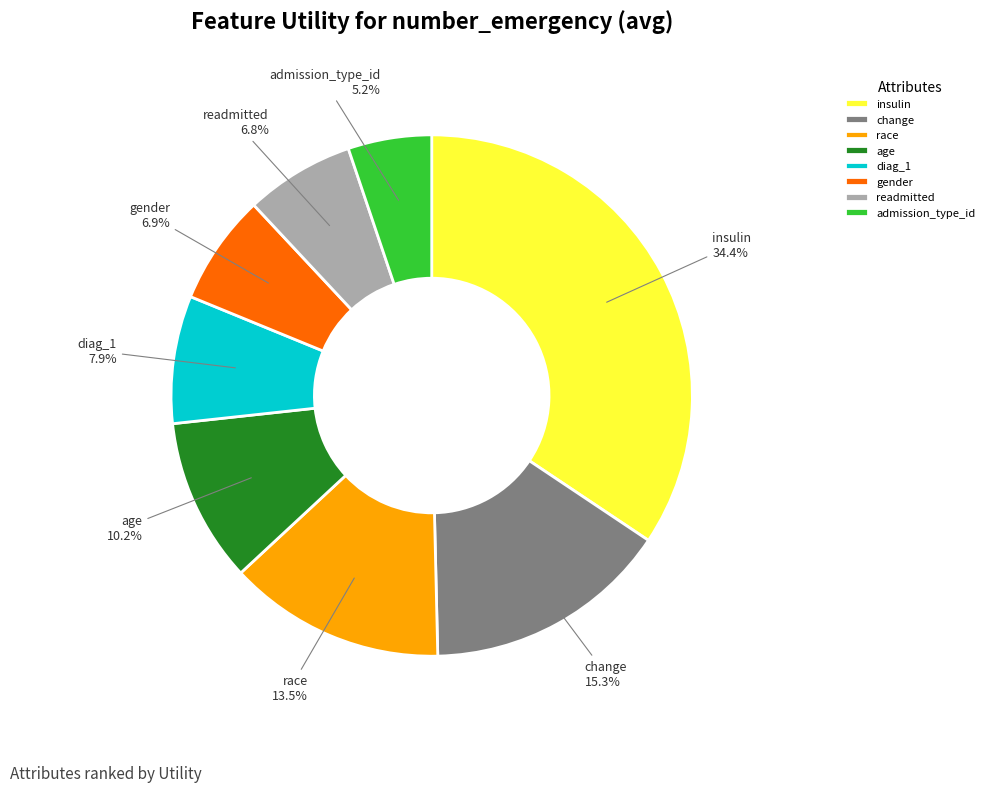

True or false: insulin accounts for 24% of the total.

False